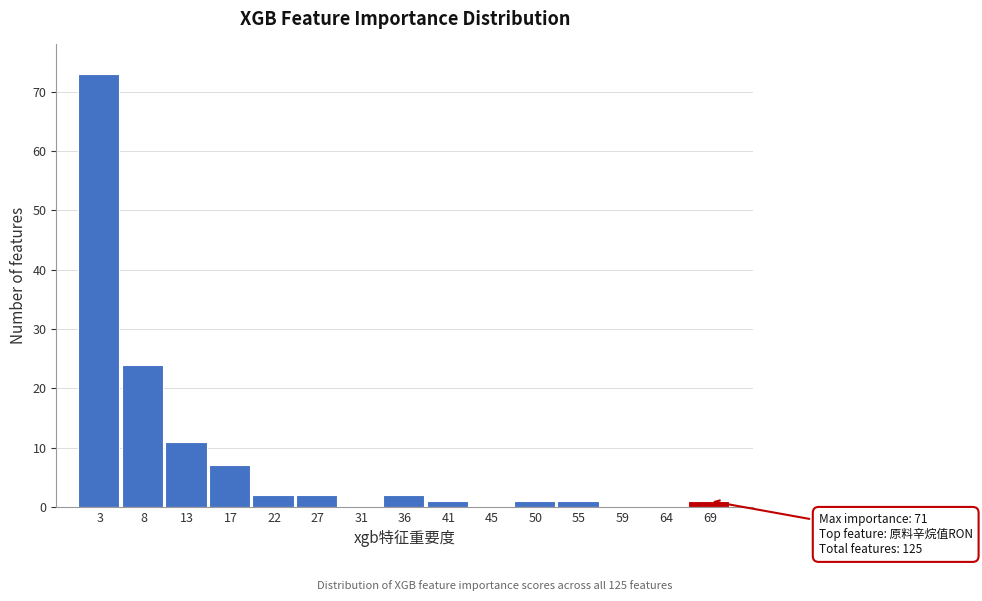

Over which range of the x-axis is the bar tallest?

1.0 to 5.5